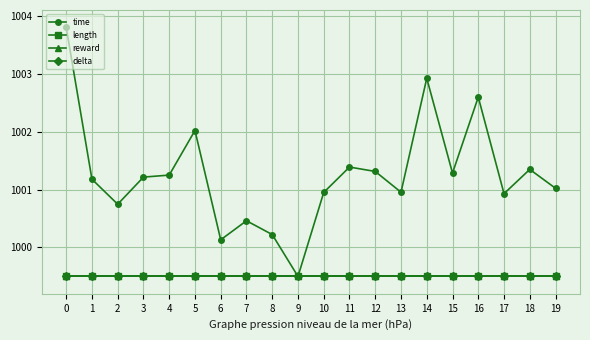

What is the maximum value for delta?

999.5